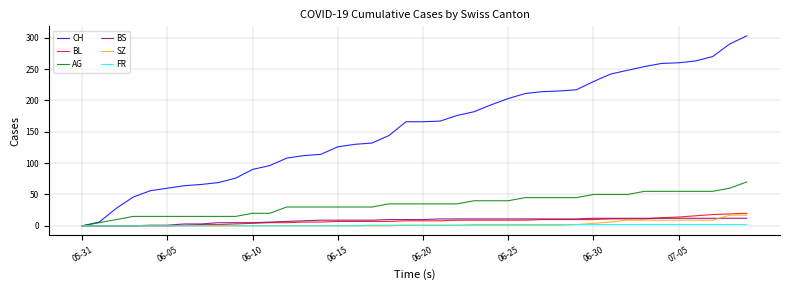

Which series has the largest range (max minus min)?

CH